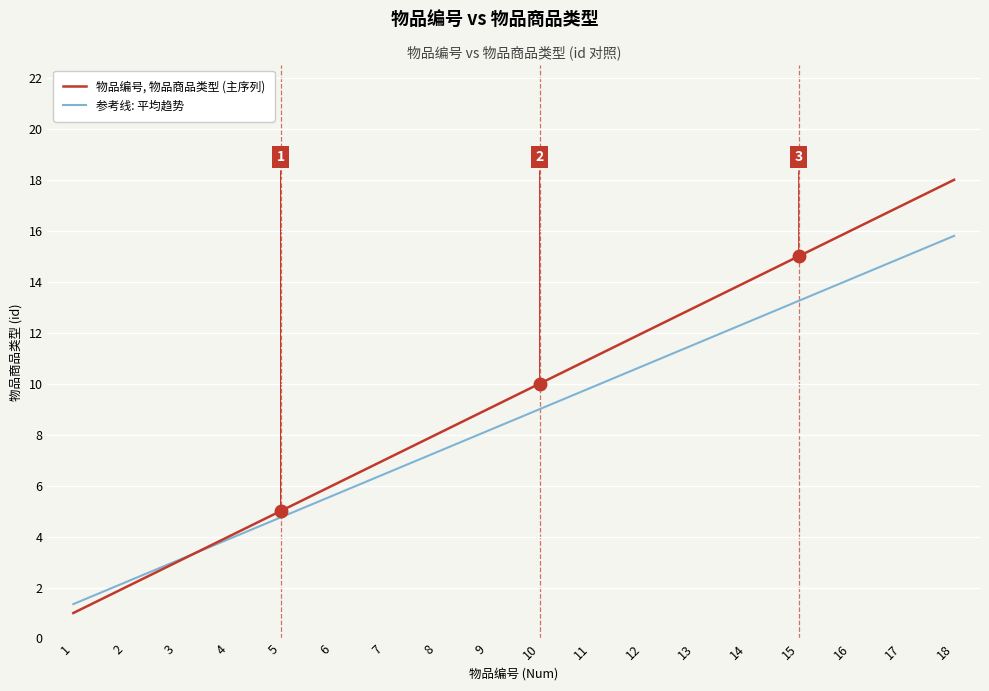

The 物品编号, 物品商品类型 (主序列) series shows 11.7 at 9. True or false?

False